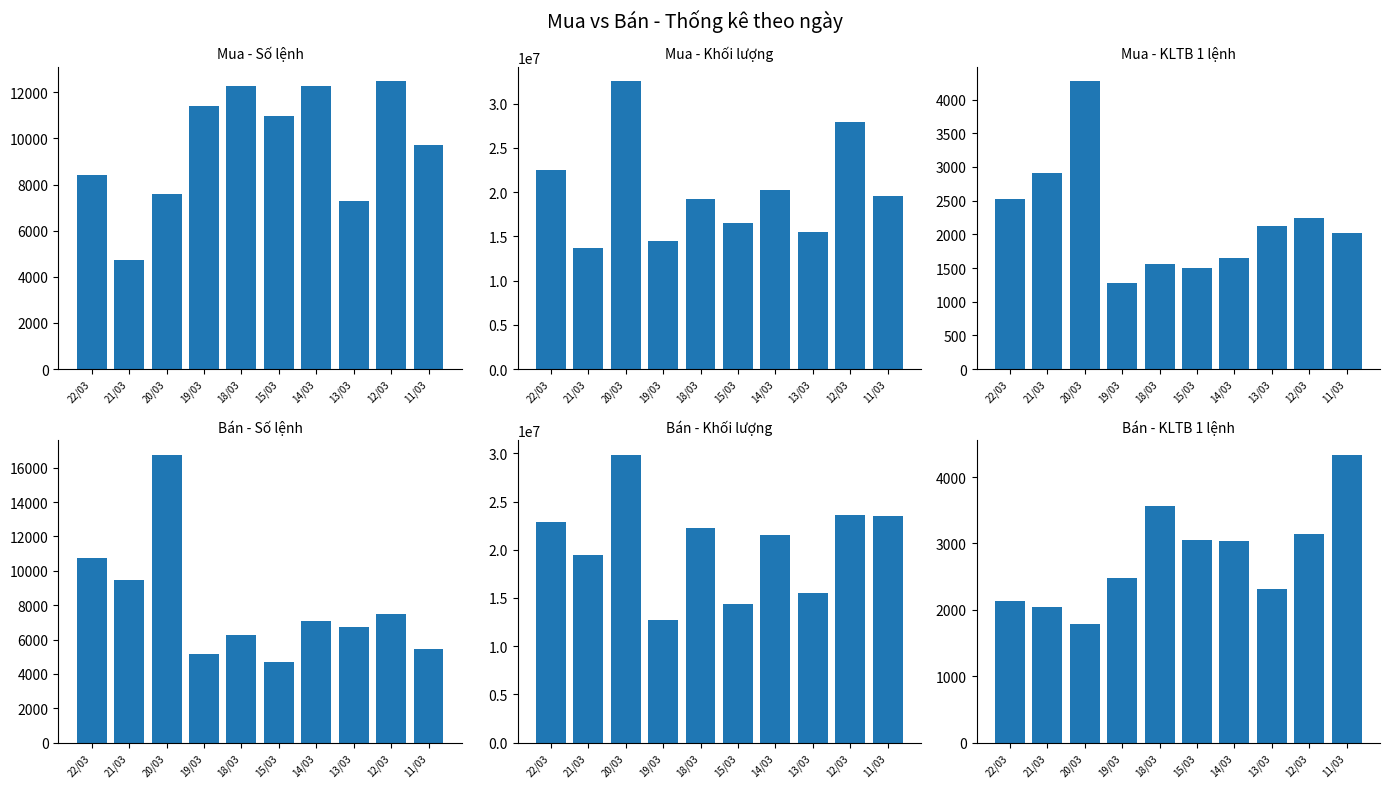

What is the value of the Mua - KLTB 1 lệnh bar at the 4th from the left?

1271.7